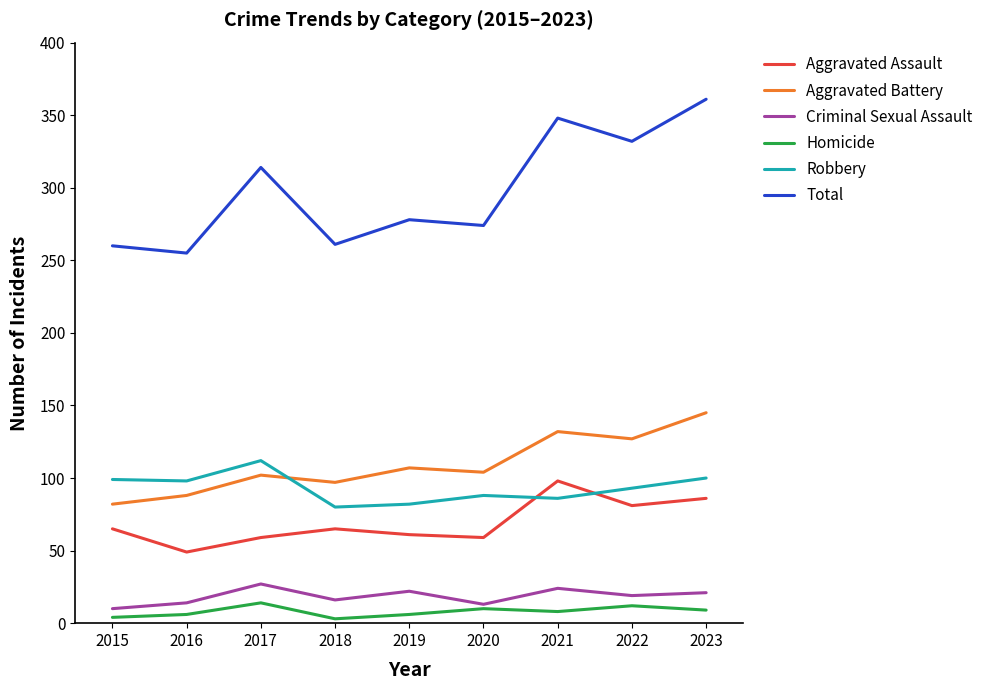

What is the spread (max minus min) of values at 2022?

320